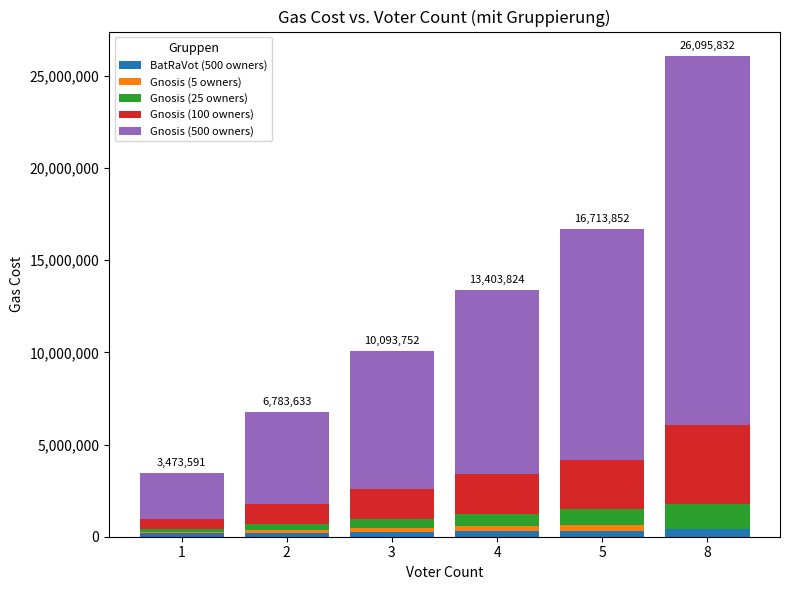

Count the number of categories in the chart.

6